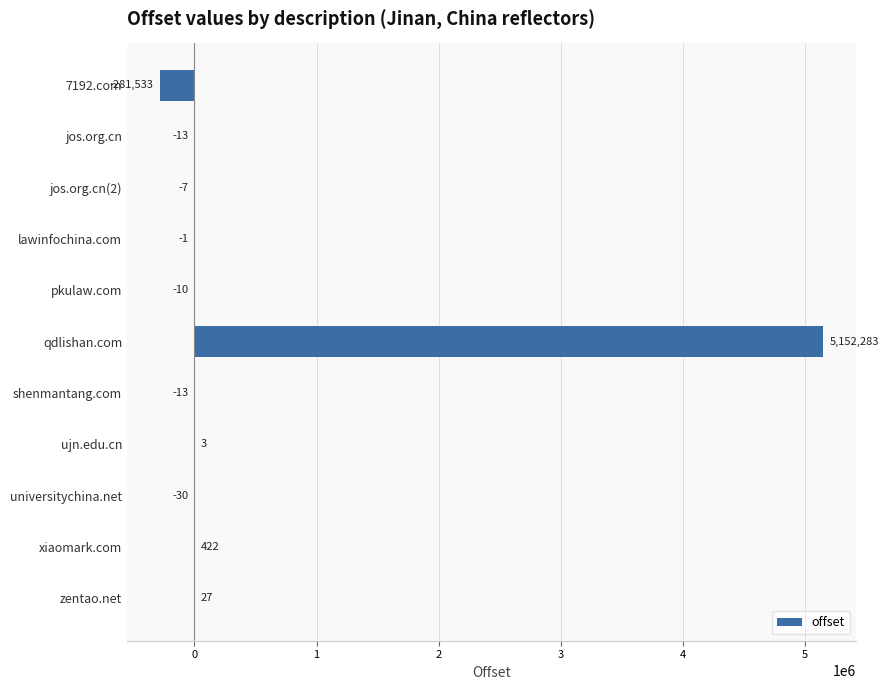

The chart shows a value of 27 at zentao.net. True or false?

True